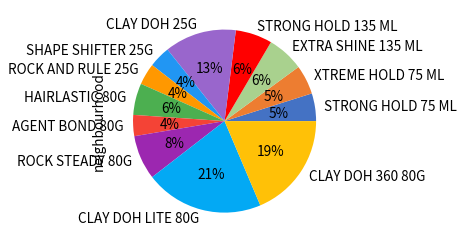

What percentage is the ROCK STEADY 80G slice, to the nearest percent?

8%